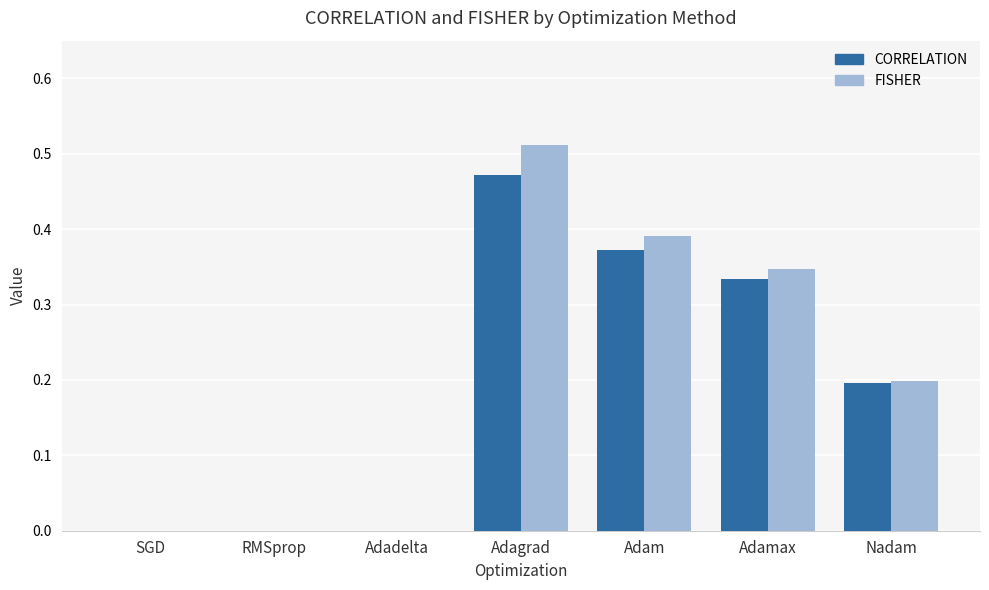

What are all the series names shown in the legend?

CORRELATION, FISHER